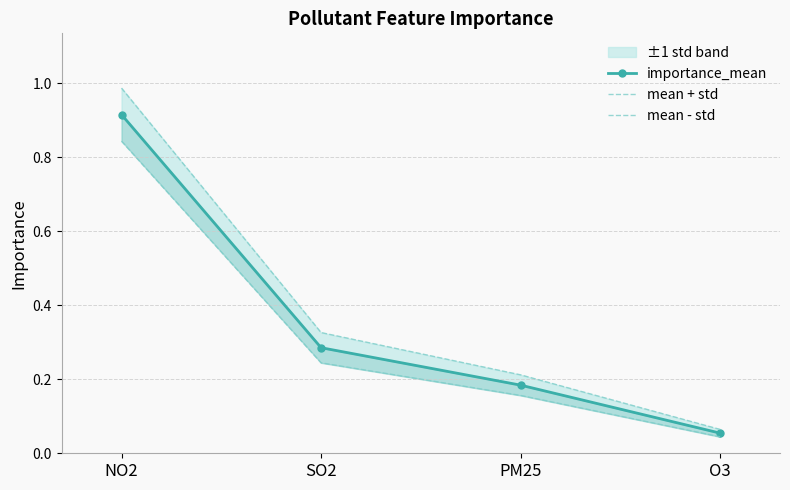

What is the label of the 3rd point from the left?

PM25